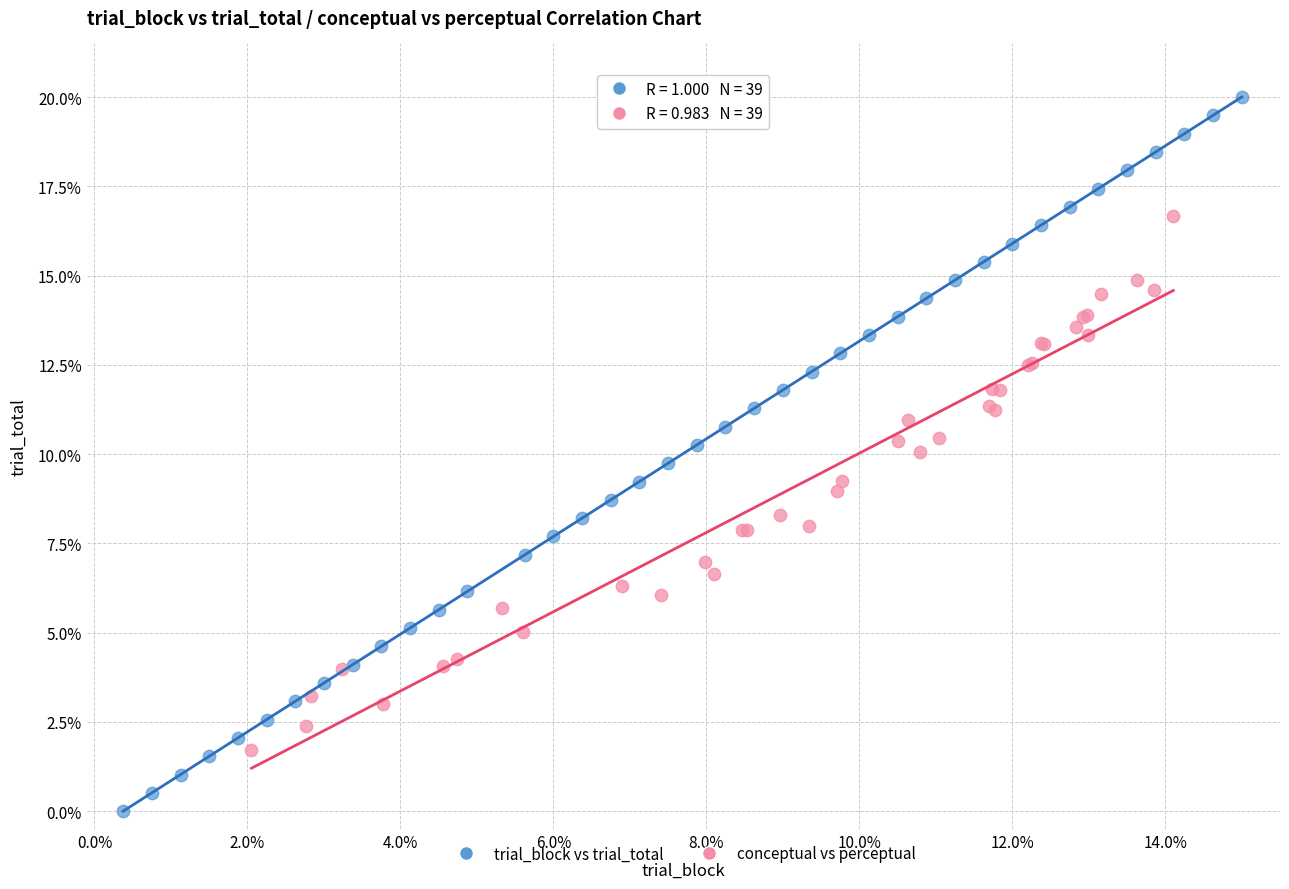

Which series reaches the maximum Y coordinate?

trial_block vs trial_total